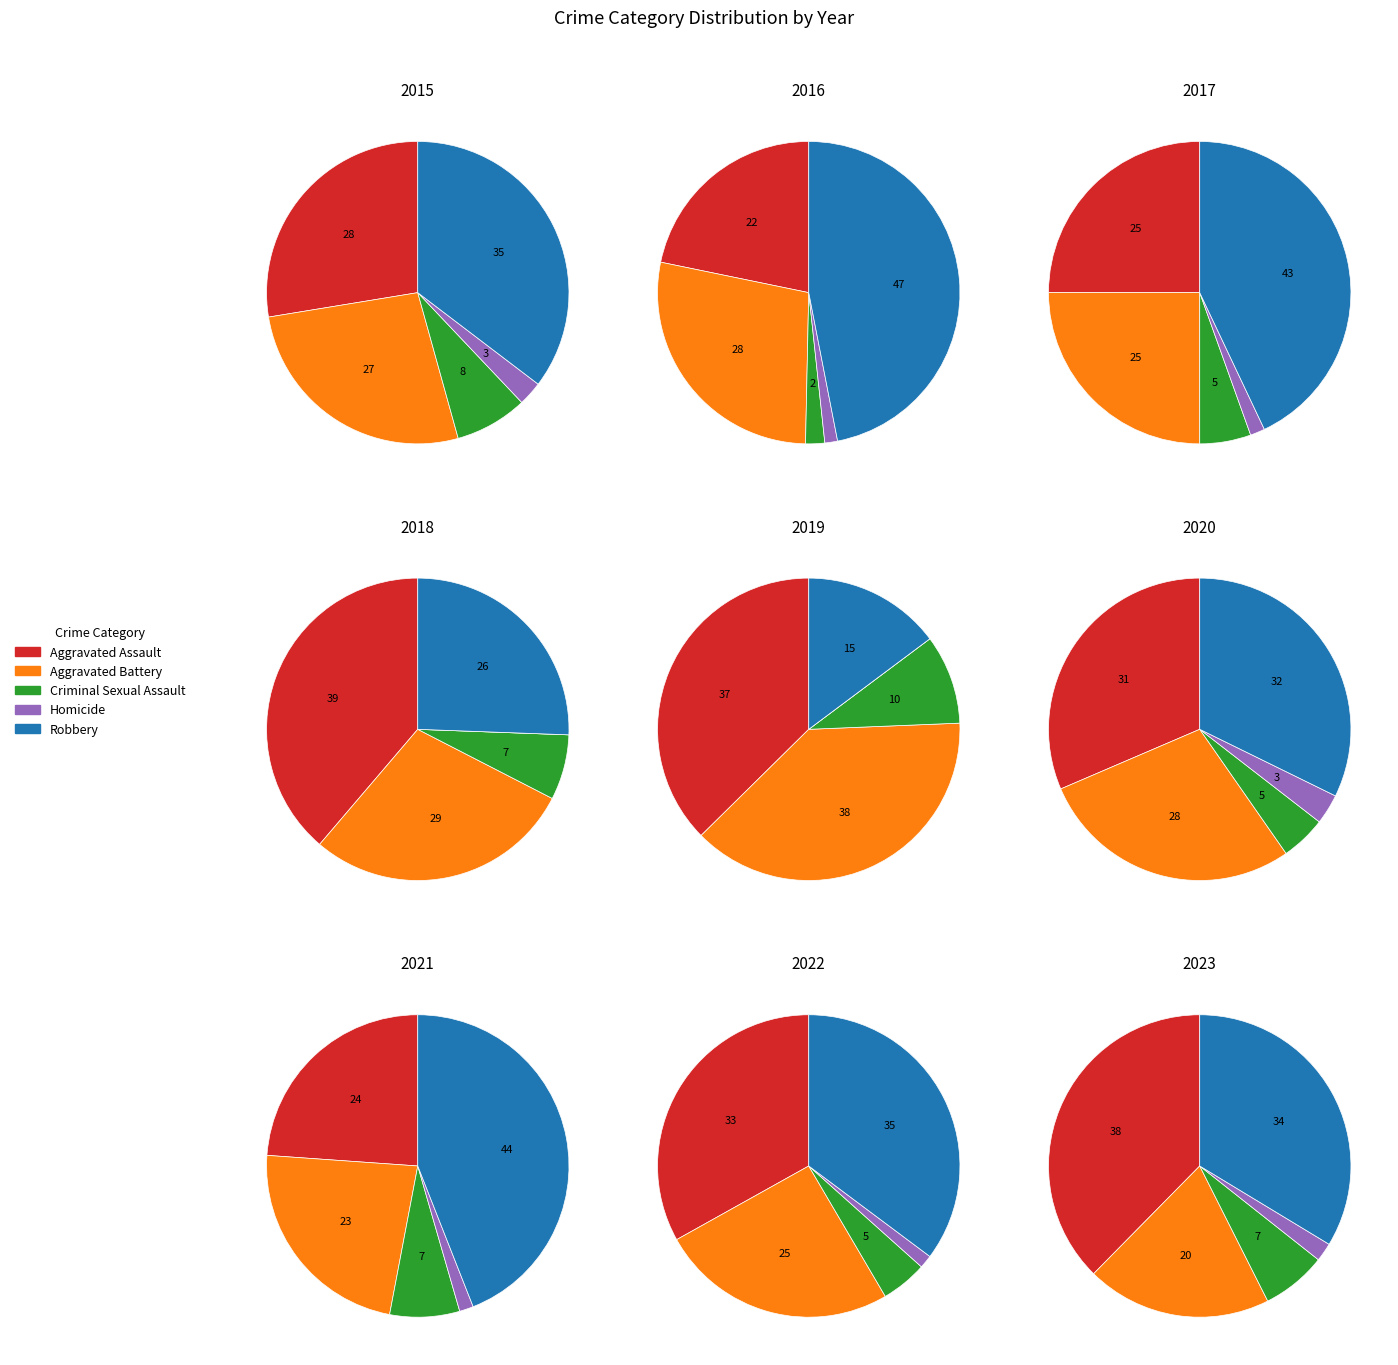

Which series has the widest spread of values?

Robbery